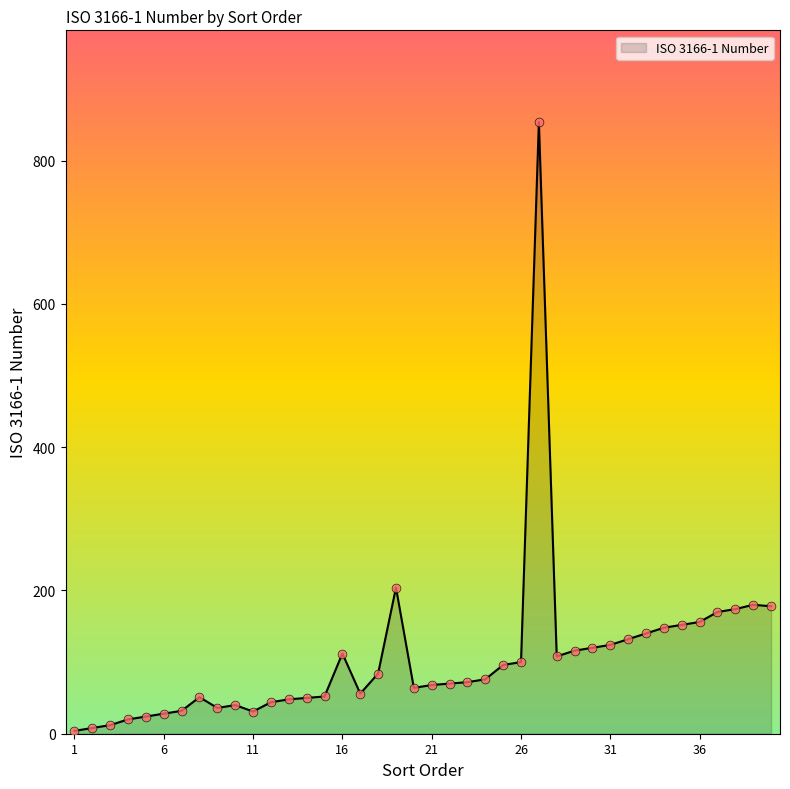

What is the greatest value displayed?

854